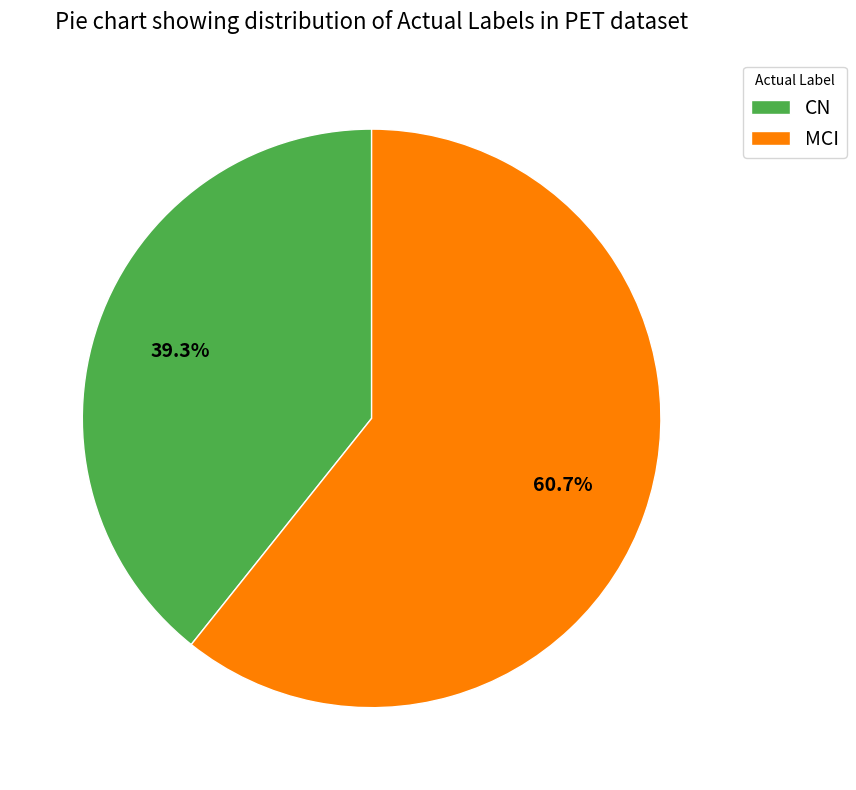

What is the smallest slice in the pie chart?

CN